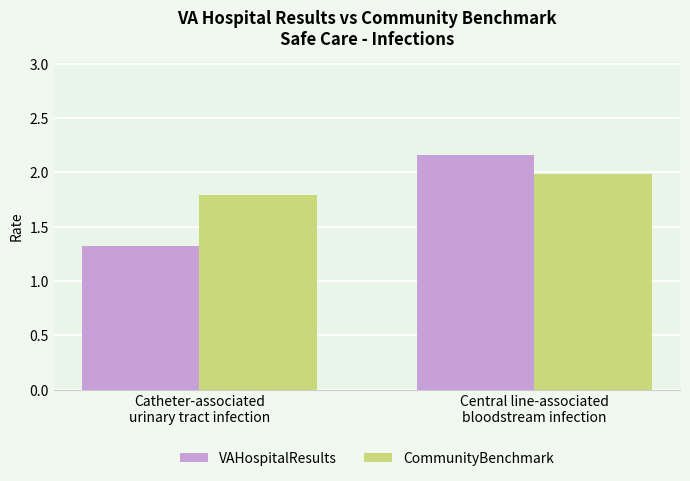

At which label does CommunityBenchmark reach its minimum?

Catheter-associated
urinary tract infection